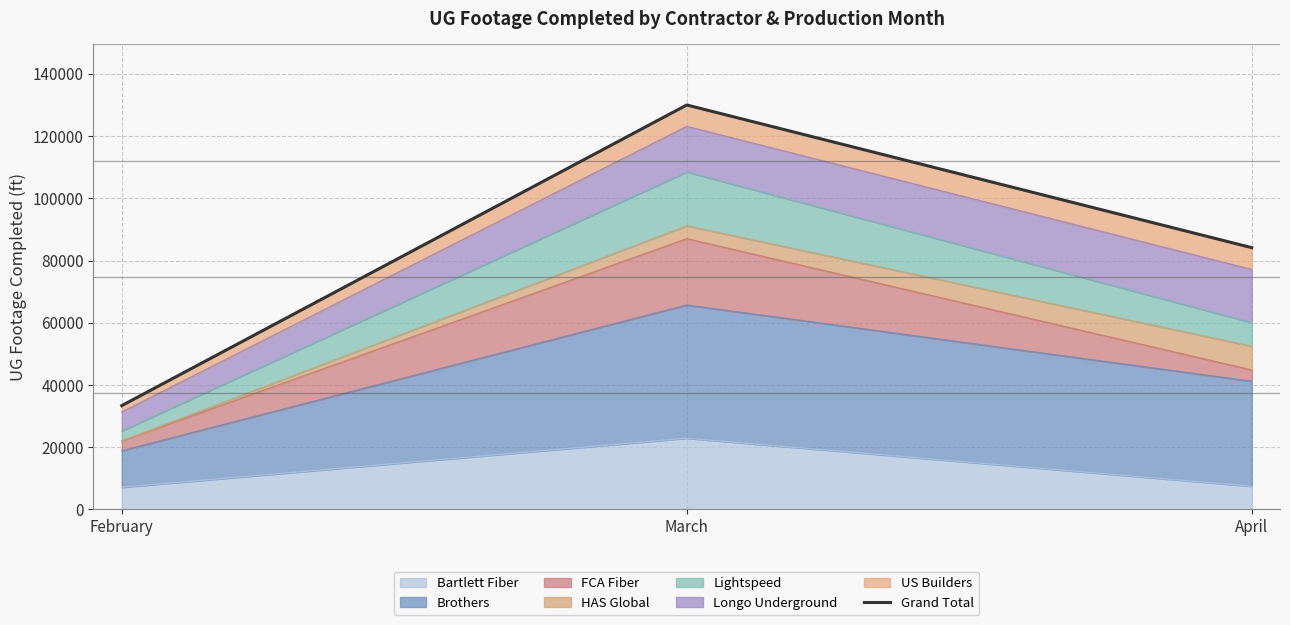

Where is the data nearest to the value 81683?

April